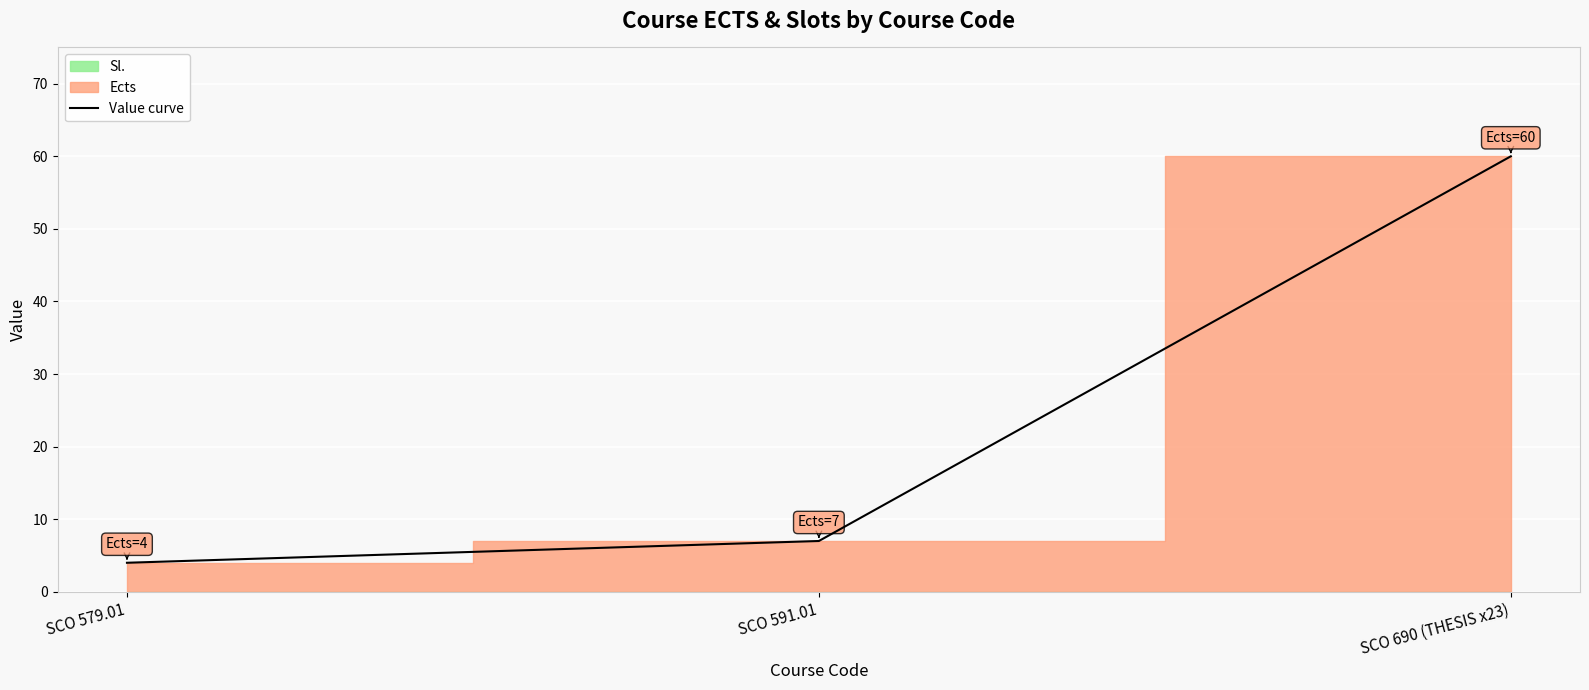

How many data points are above 7?

1